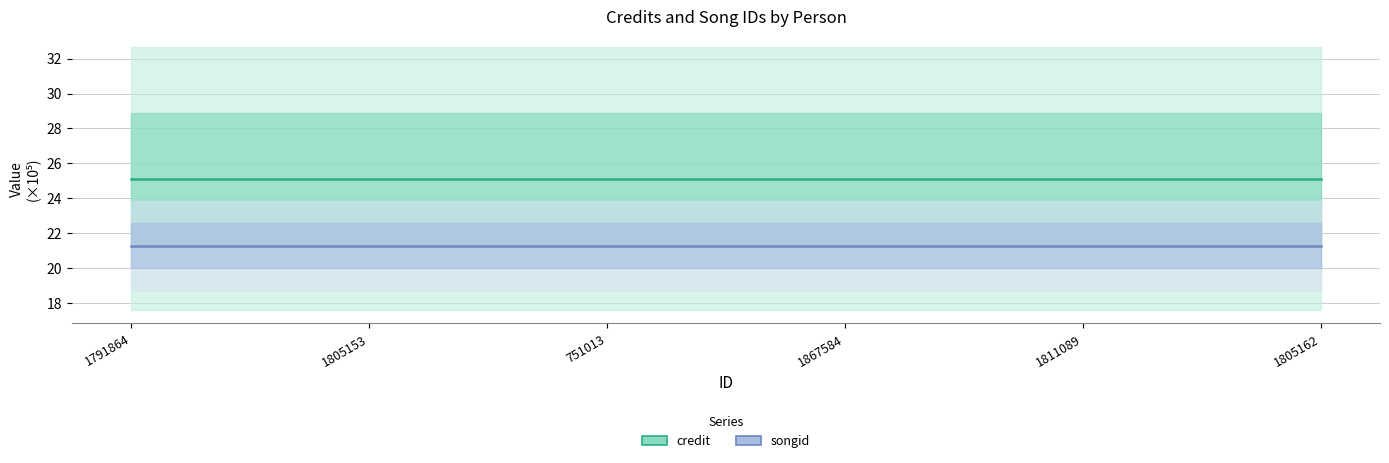

At which category is the sum across all series the highest?

1791864